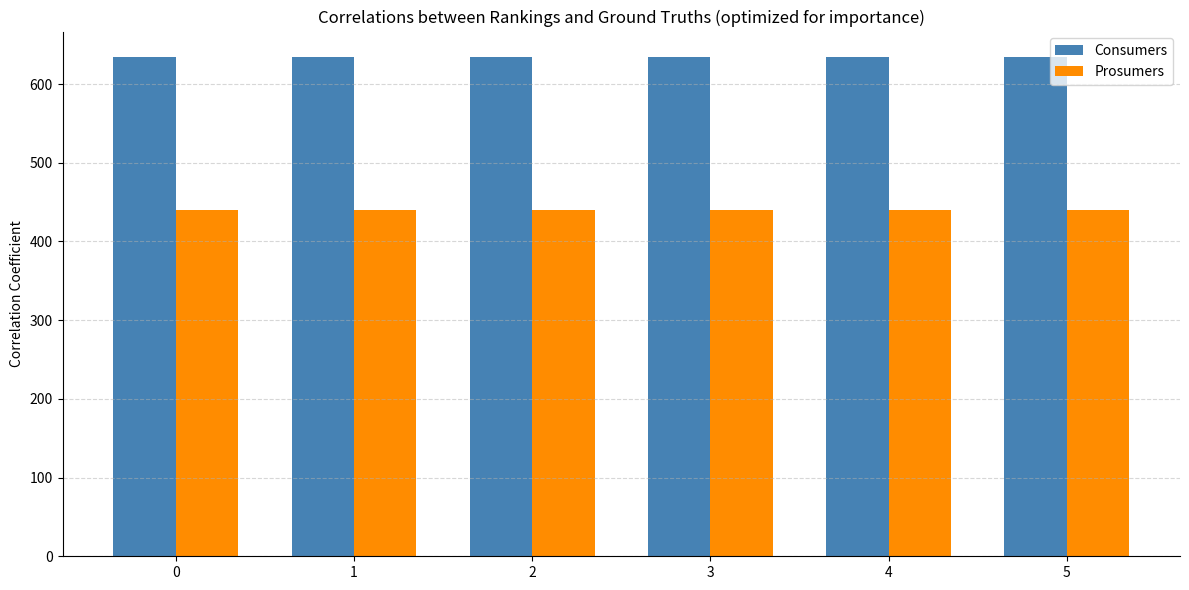

What is the value of the Consumers bar at the 2nd from the left?

635